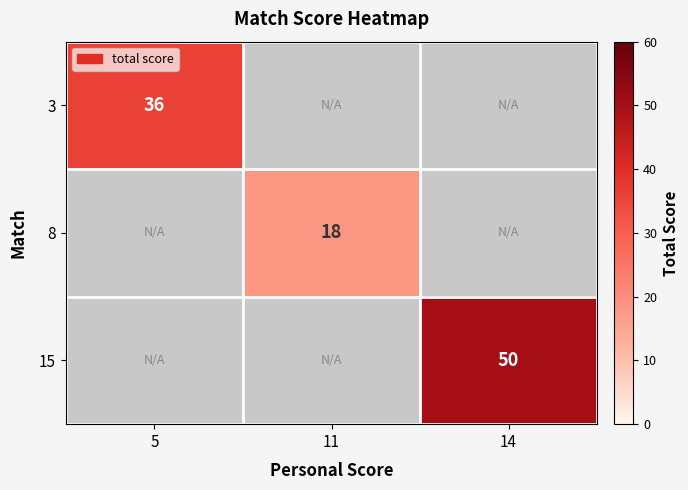

Is the value of 15 at 14 greater than the value of 8 at 11?

Yes